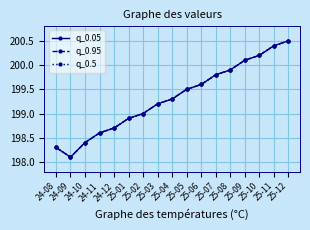

At which label is q_0.5 closest to 199?

25-02